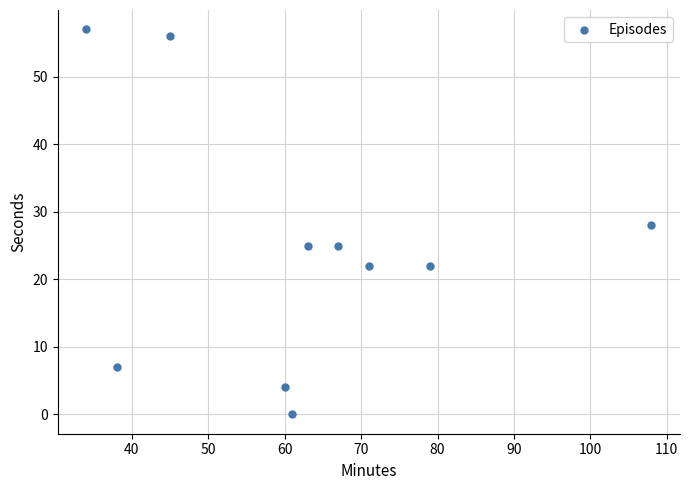

What is the range of X values (max minus min)?

74